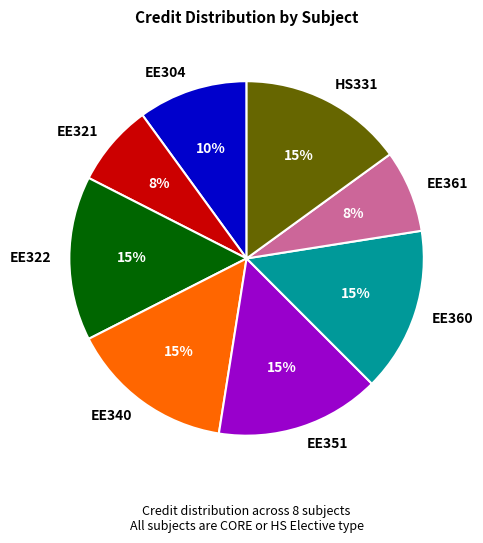

Is there a majority slice in this chart?

No